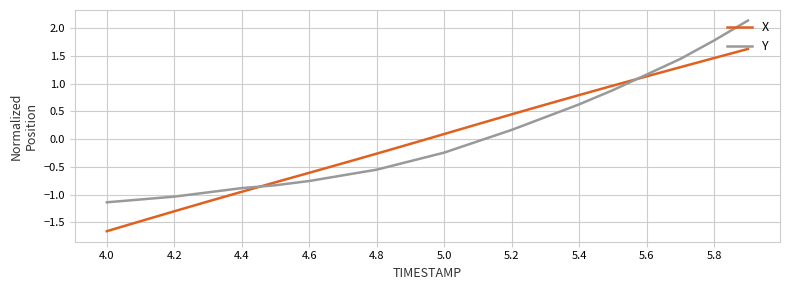

What is the greatest value displayed?

2.1